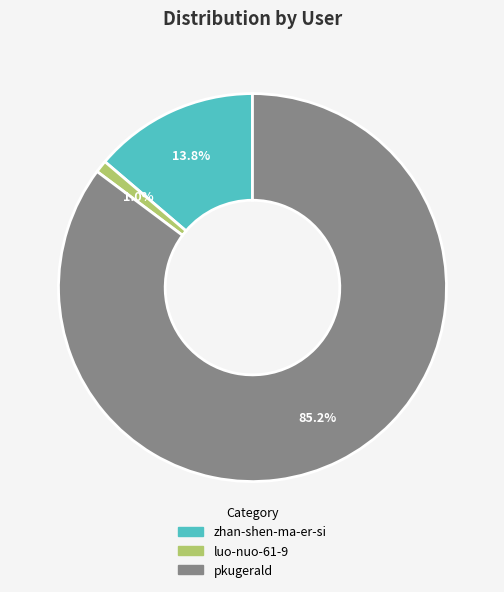

Count the number of slices in the pie.

3